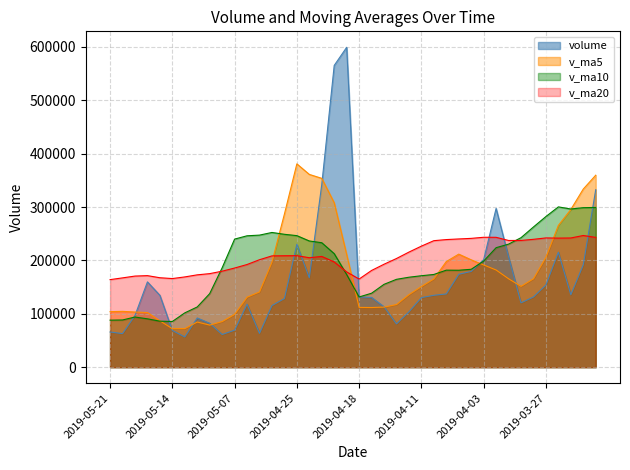

Which series has the largest total across all categories?

v_ma20